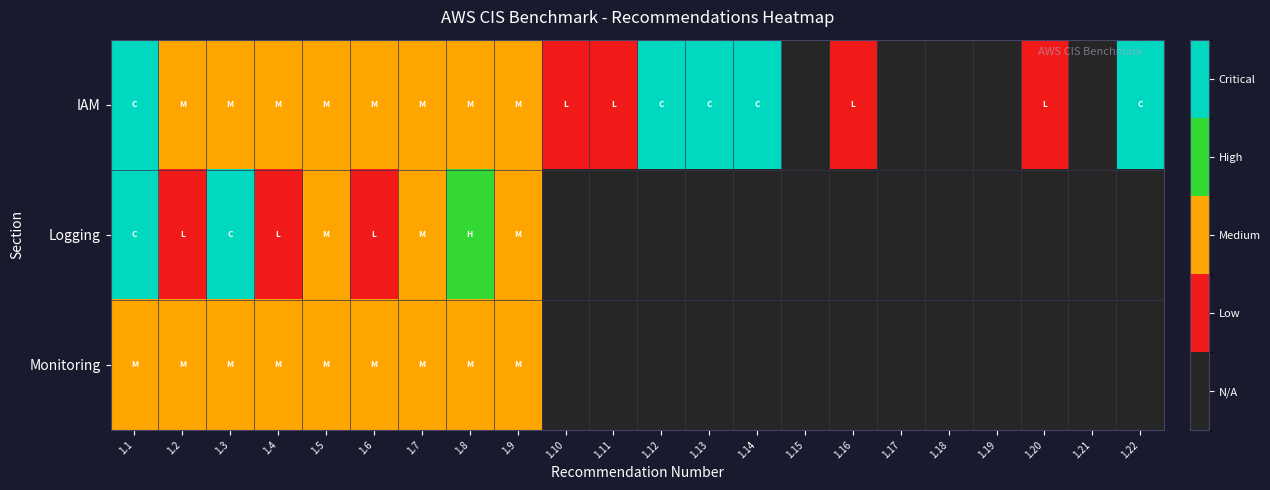

Between 1.21 and 1.18, which is larger?

1.21